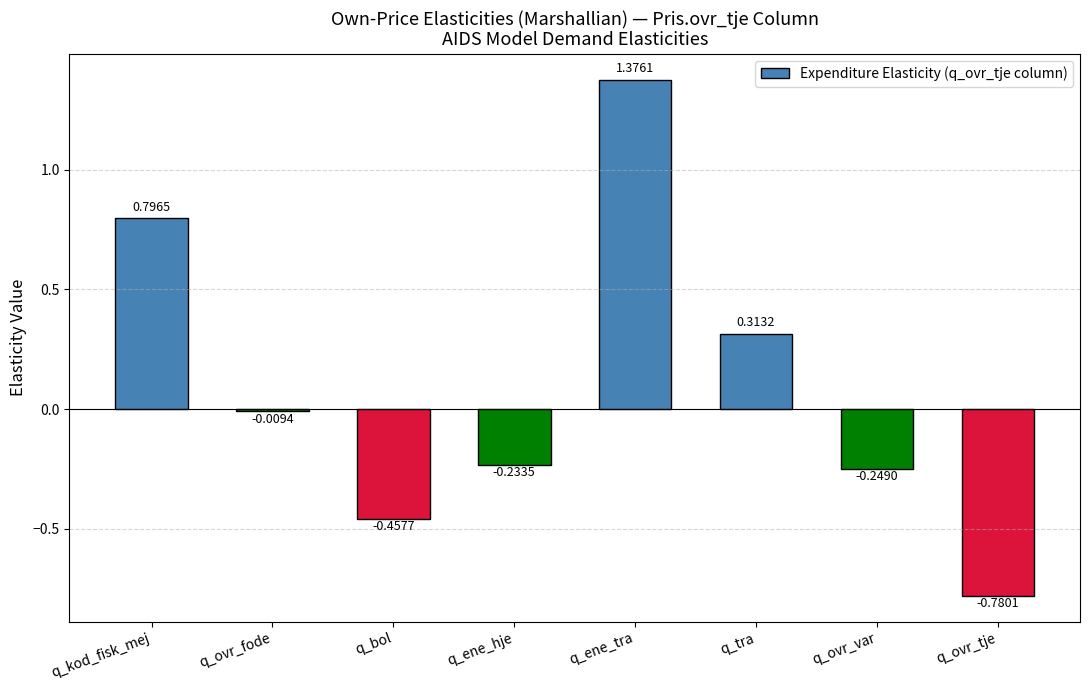

At which label is the value closest to 0?

q_ovr_fode